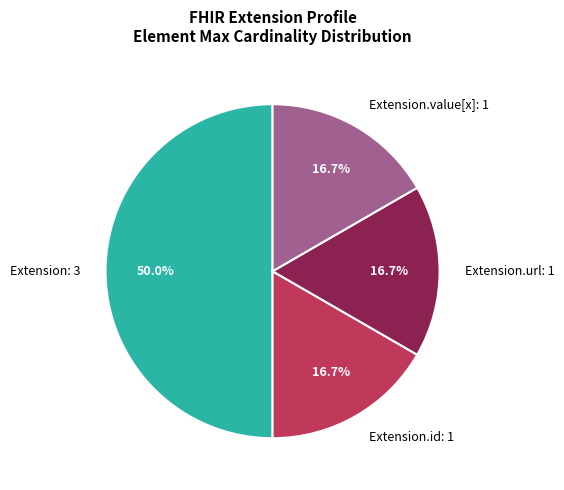

What is the largest slice in the pie chart?

Extension: 3